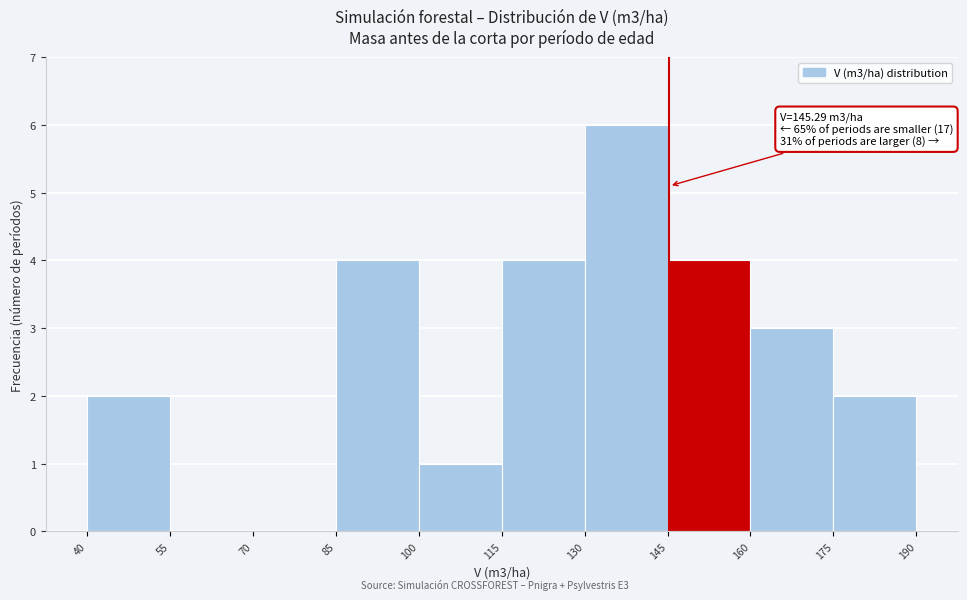

Over which range of the x-axis is the bar tallest?

130 to 145